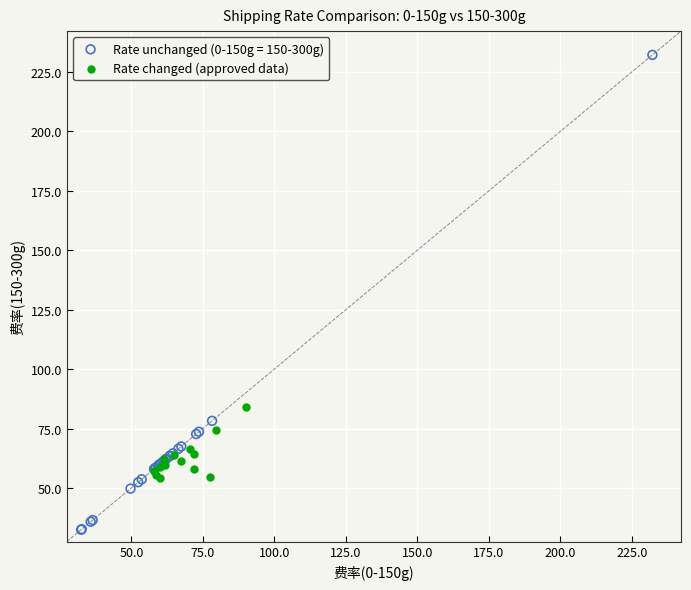

Which series has the largest Y range (max minus min)?

Rate unchanged (0-150g = 150-300g)